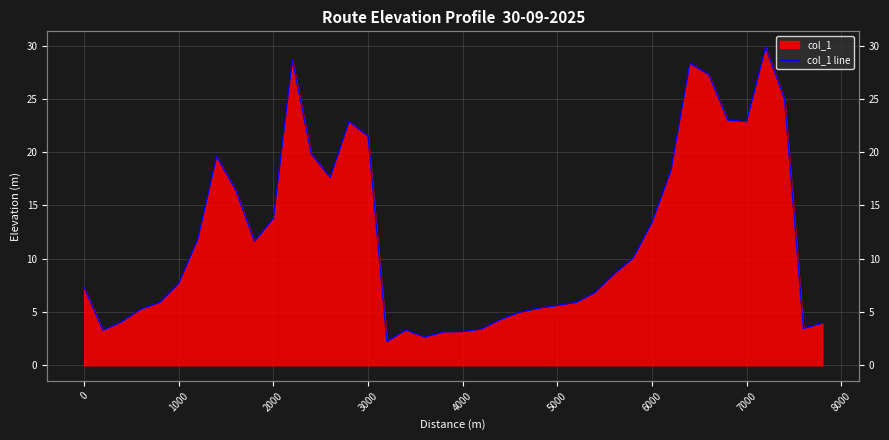

What is the minimum value shown in the chart?

2.2